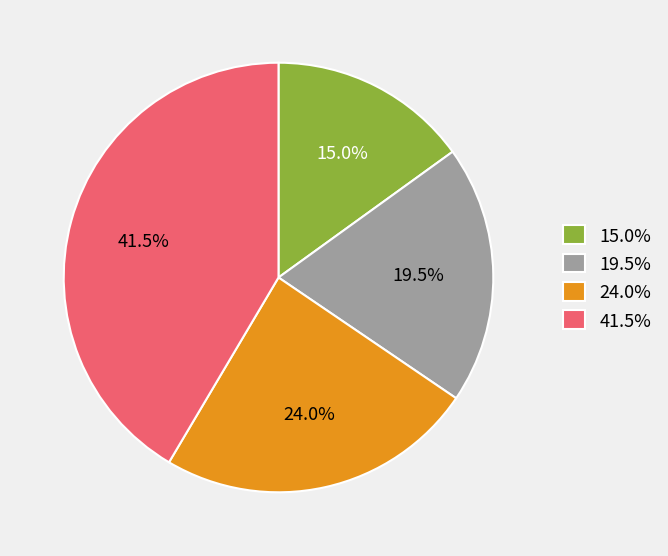

Does any single category account for the majority?

No